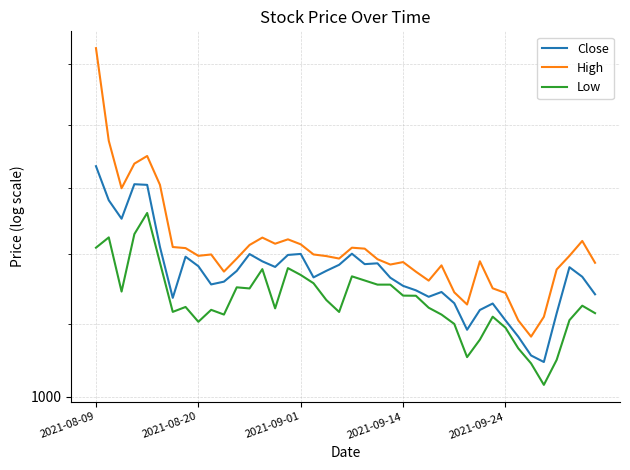

Count the number of data series in this chart.

3